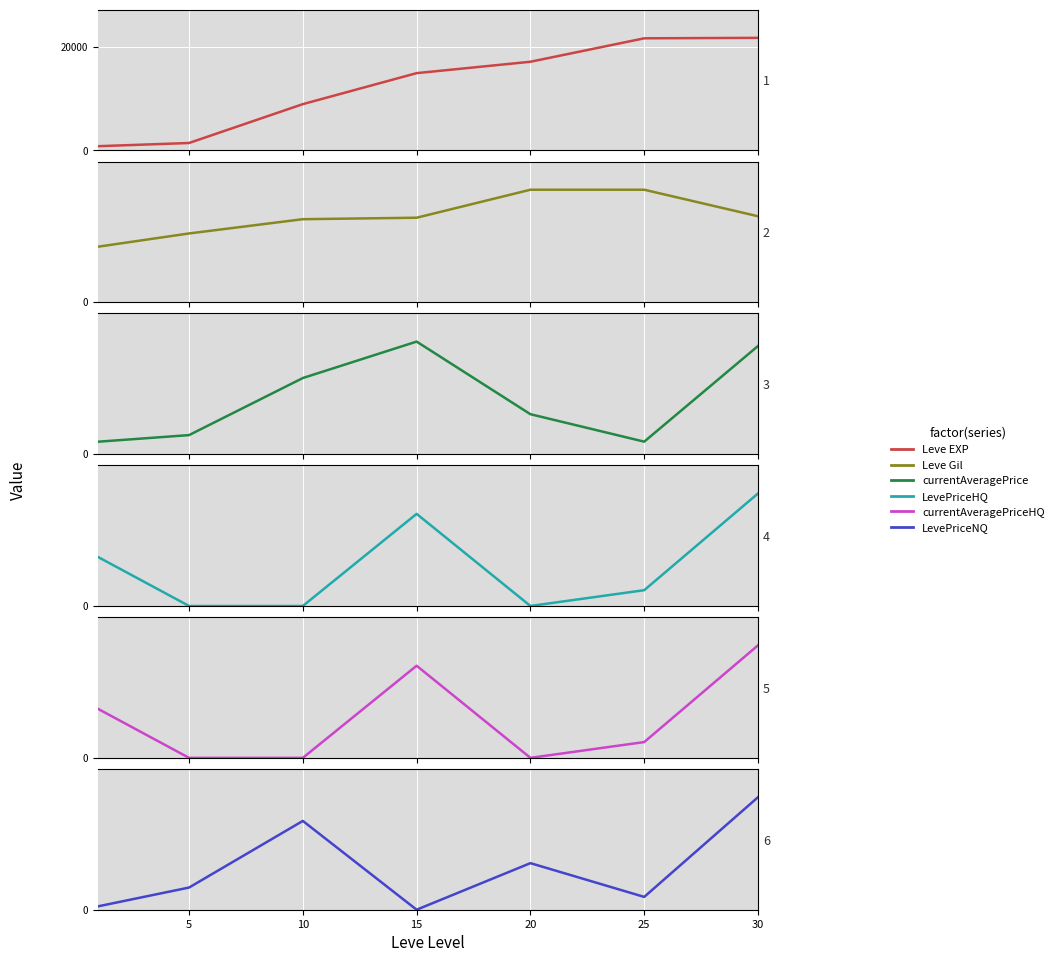

At which category is the sum across all series the highest?

30